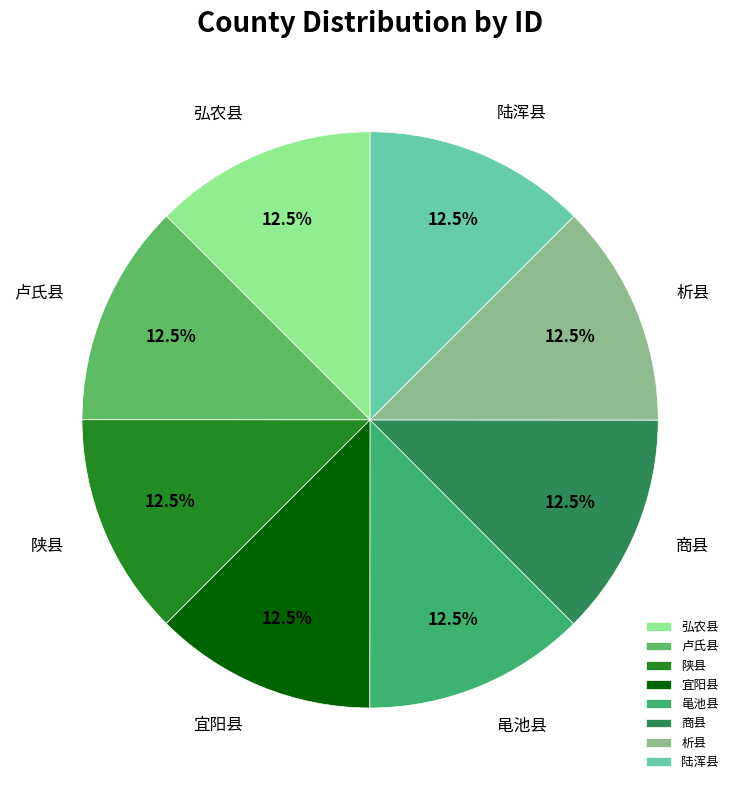

What percentage is NOT represented by 黾池县?

87.5%